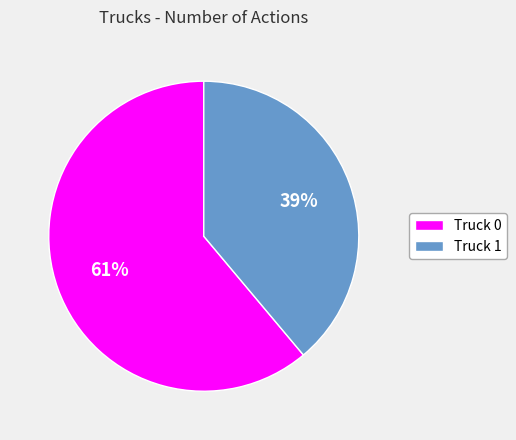

Which slice represents more than half of the pie?

Truck 0